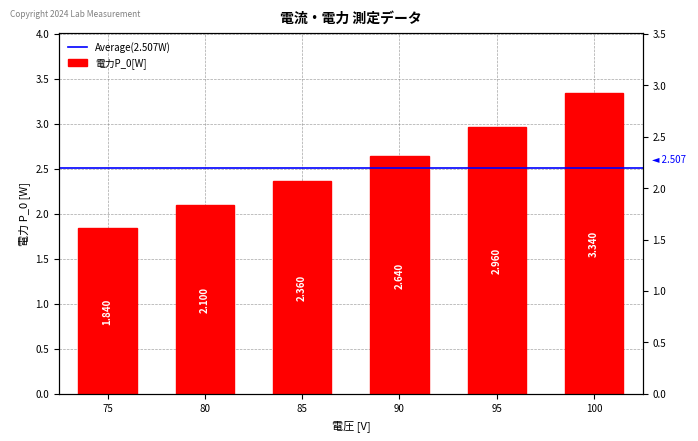

True or false: the data shows 3.9 at 90.

False